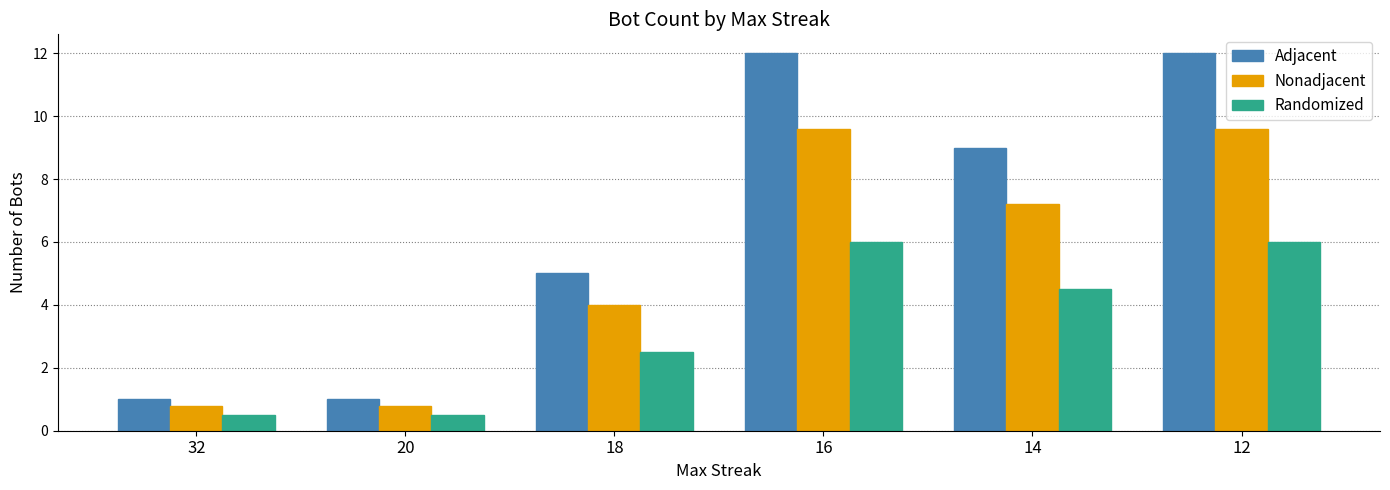

Rank the series by their average value, from lowest to highest.

Randomized, Nonadjacent, Adjacent